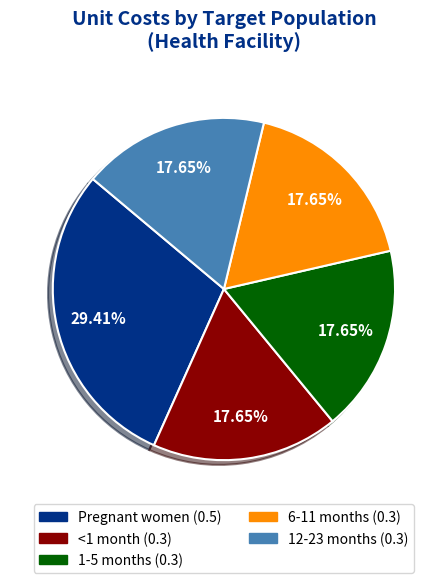

True or false: 6-11 months accounts for 28% of the total.

False